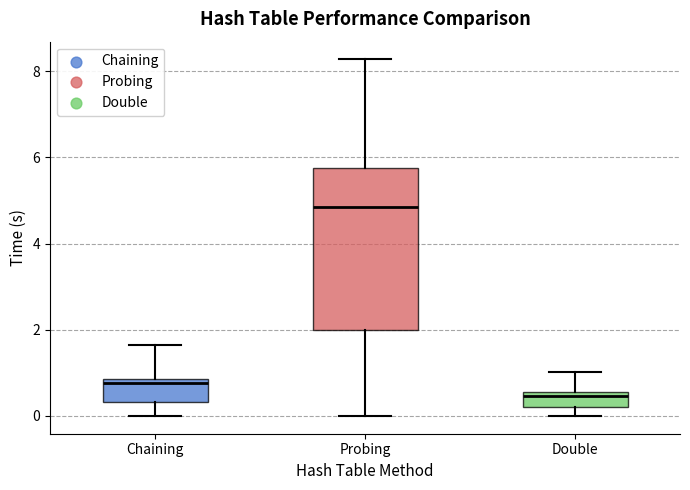

Where does the median line of the box for Probing sit on the y-axis? The values are not printed on the chart, so give them approximately, as read against the axis.

4.8